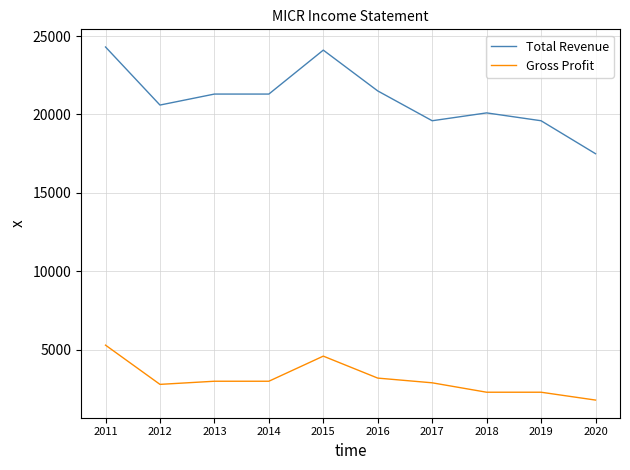

Is it true that Total Revenue equals 21300 at 2013?

True